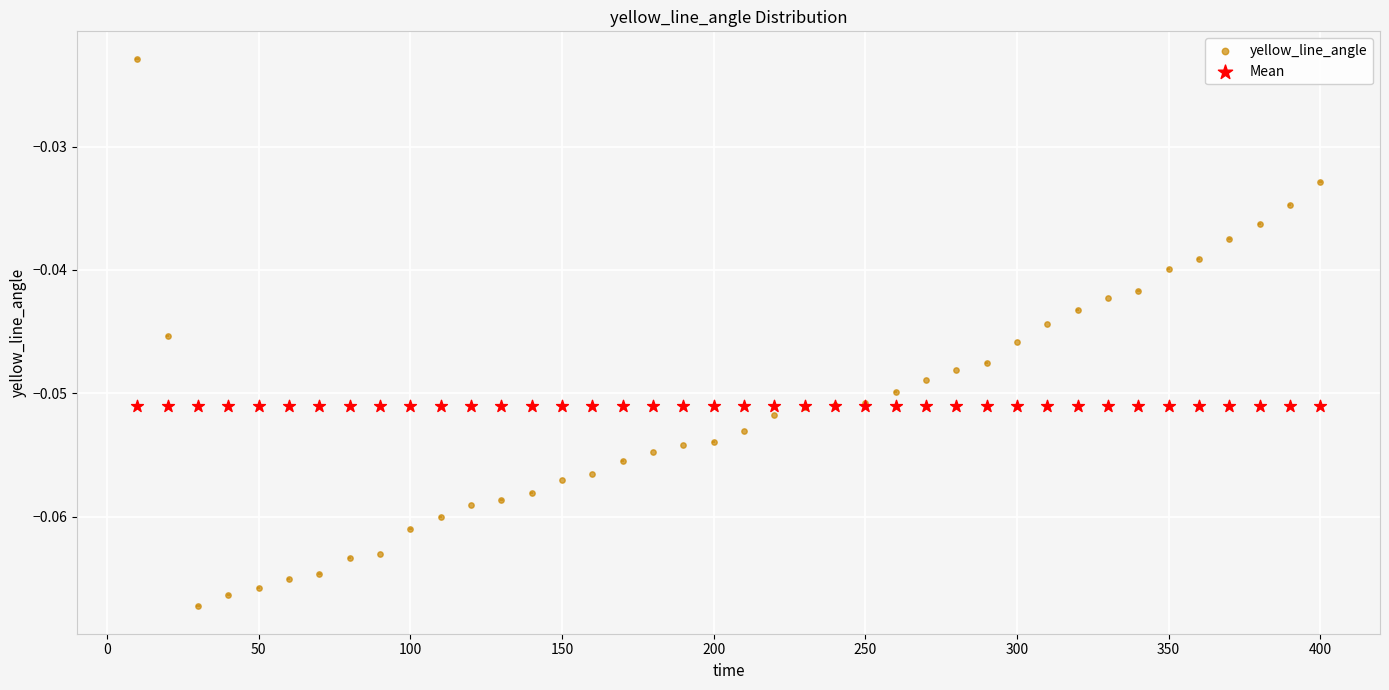

Which series contains the highest Y value?

yellow_line_angle